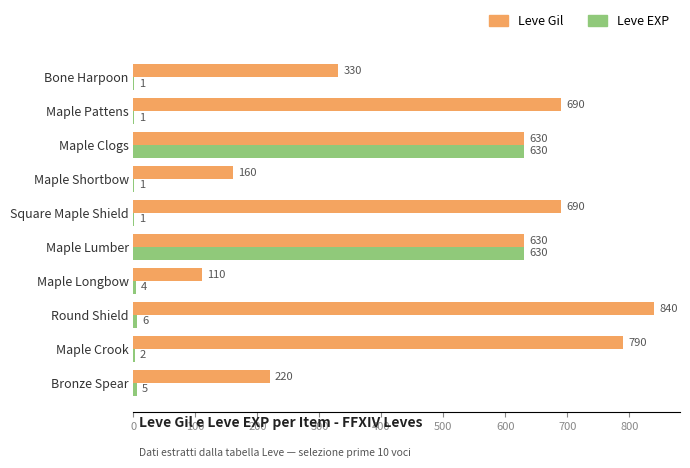

What is the average value of the Leve Gil series?

509